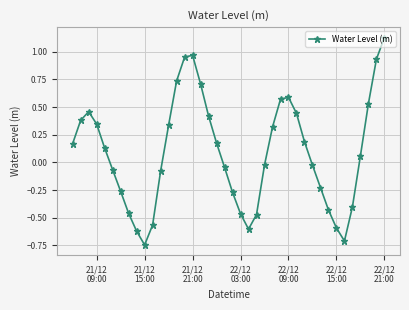

How many interior local peaks (higher than both neighbors) does the data have?

3